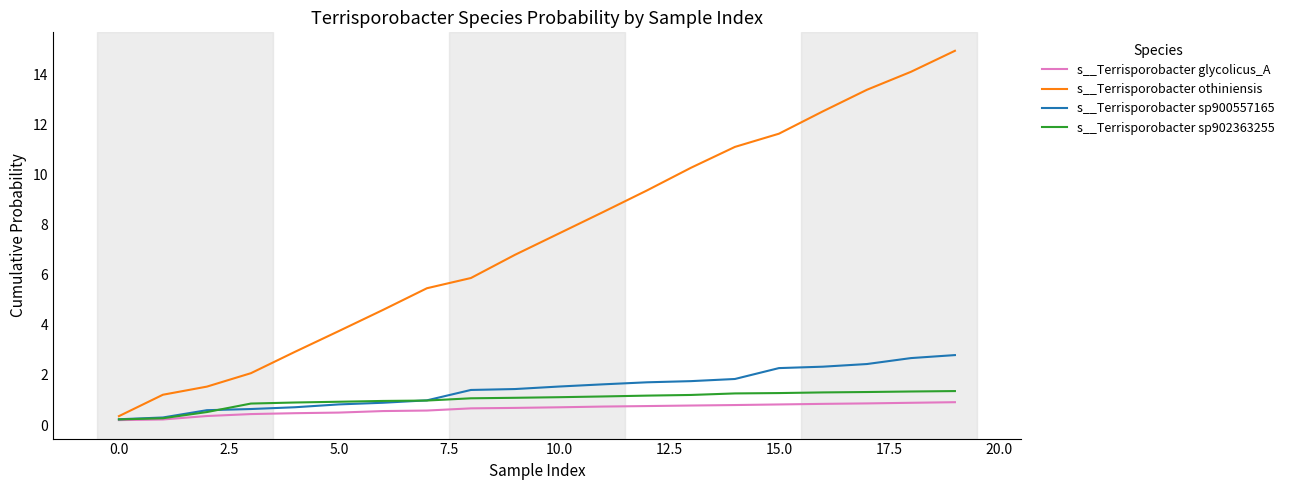

What are all the series names shown in the legend?

s__Terrisporobacter glycolicus_A, s__Terrisporobacter othiniensis, s__Terrisporobacter sp900557165, s__Terrisporobacter sp902363255